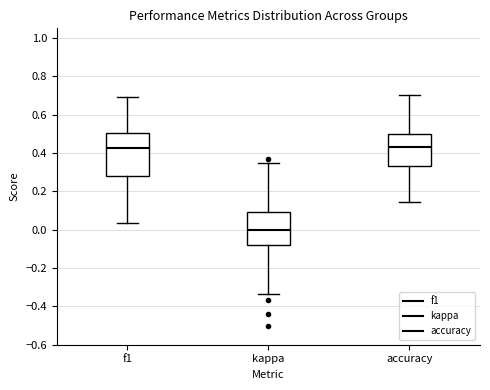

Which box's median line is the lowest?

kappa